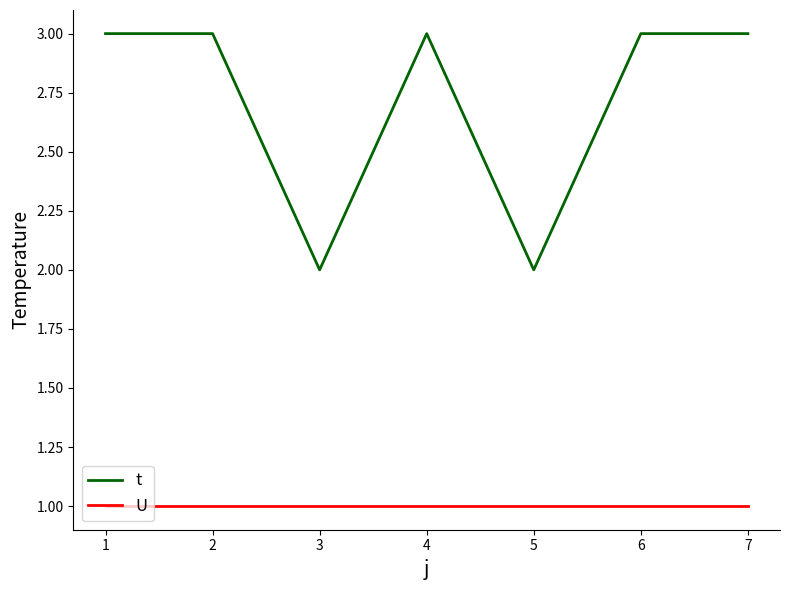

True or false: U and t cross at least once.

False